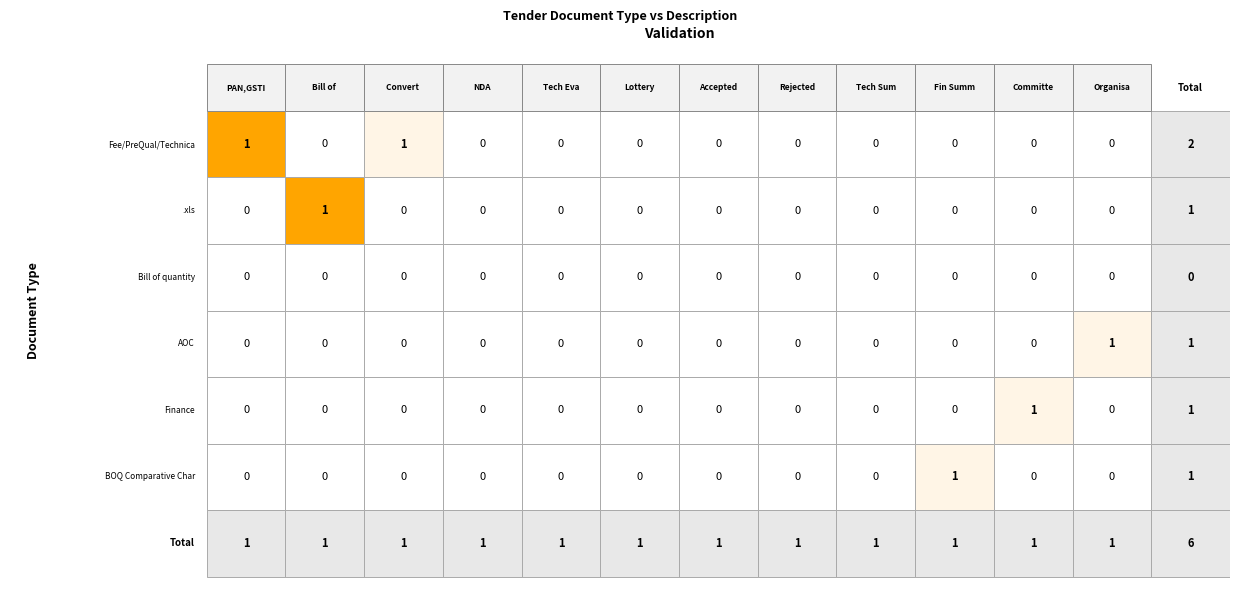

Which series has the widest spread of values?

Fee/PreQual/Technical/Finance